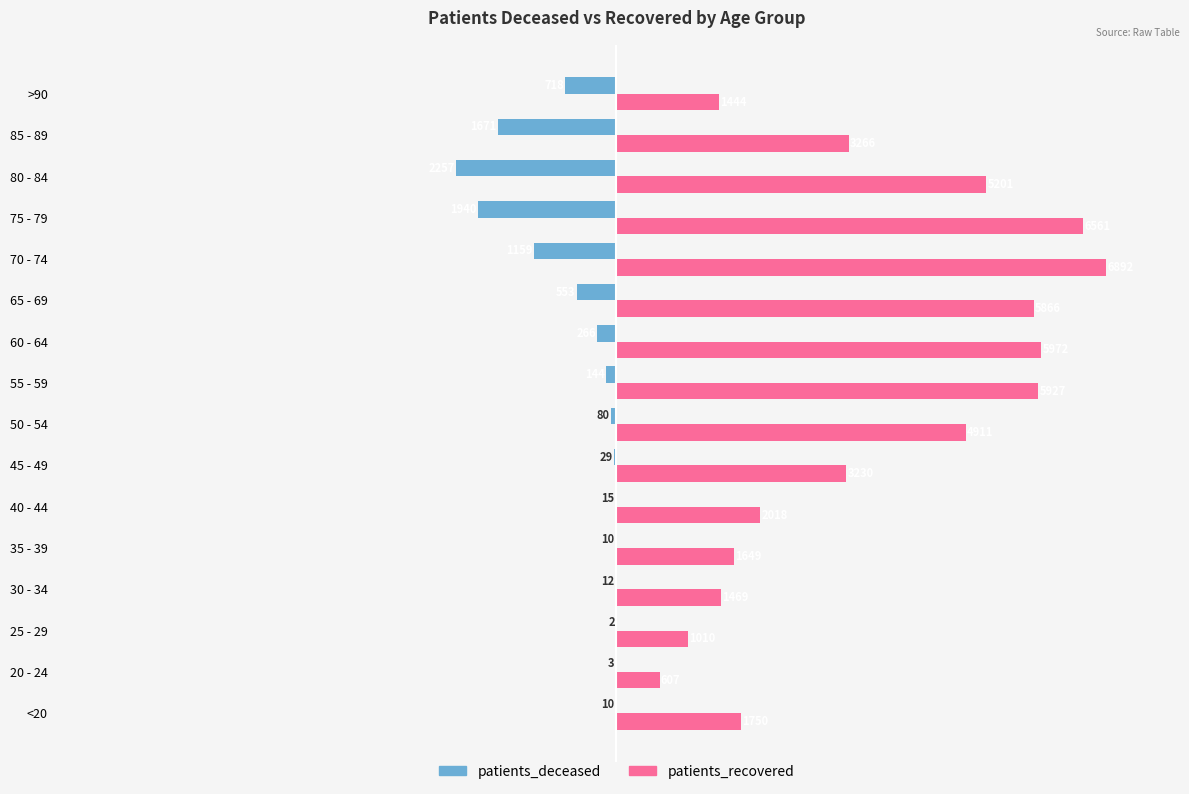

Which series has the largest total across all categories?

patients_recovered